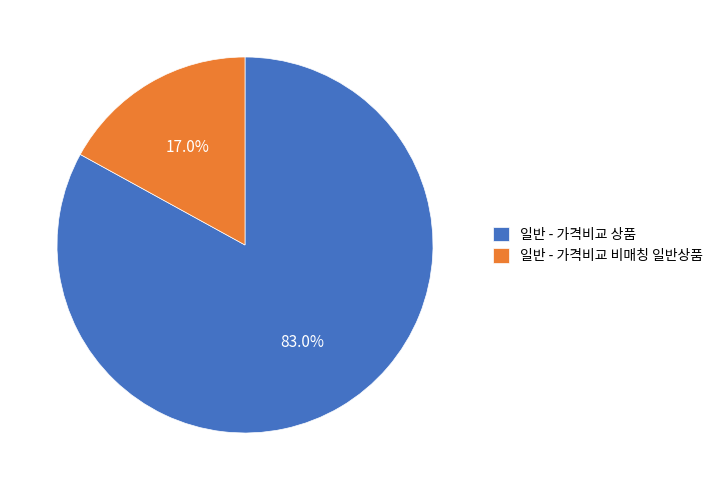

The 일반 - 가격비교 상품 slice represents 95% of the pie. True or false?

False